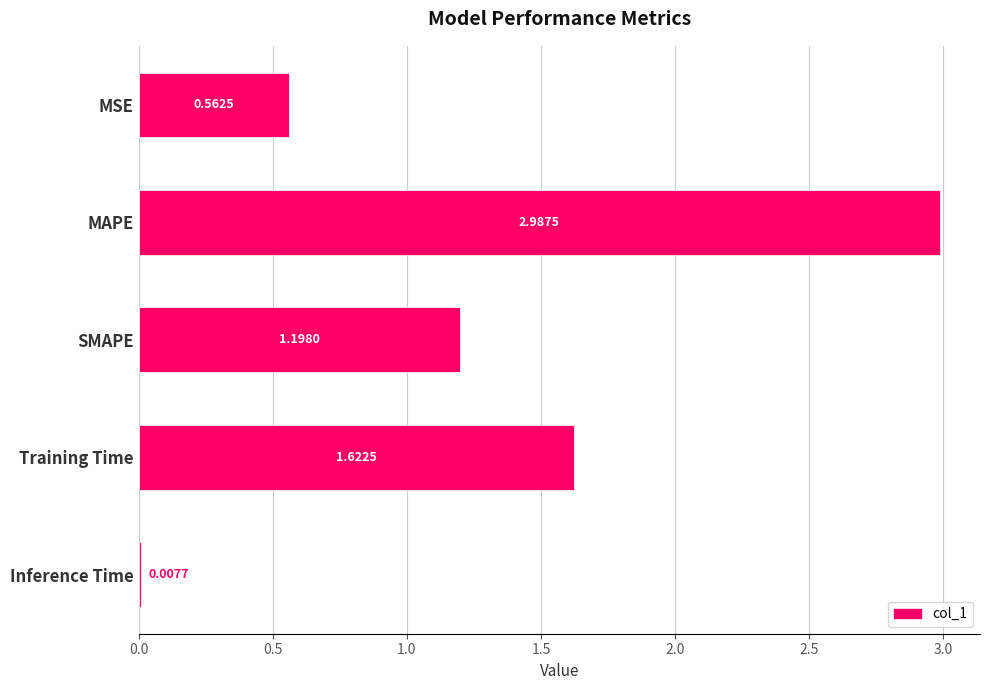

Approximately how many times larger is the value at SMAPE compared to Training Time?

0.7